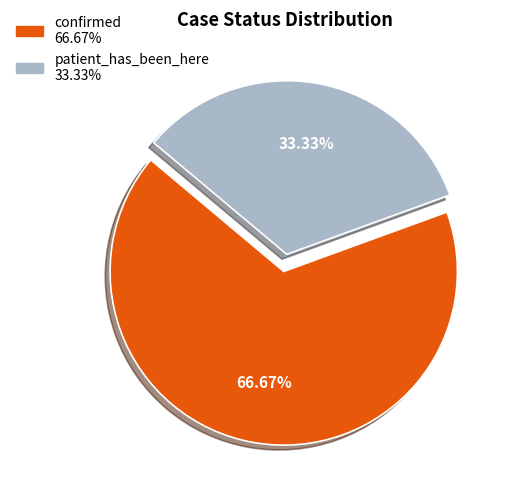

What percentage is the confirmed slice, to the nearest percent?

67%